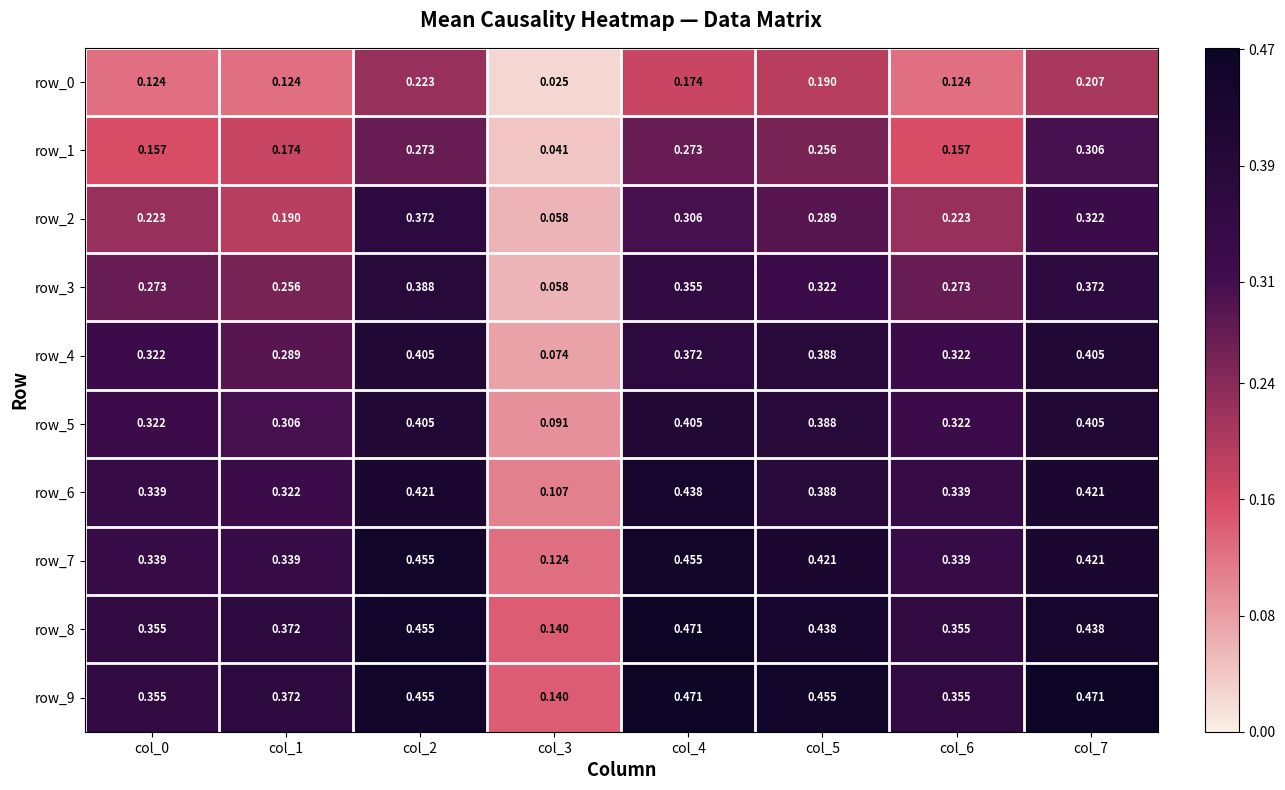

Which series has the largest range (max minus min)?

row_3